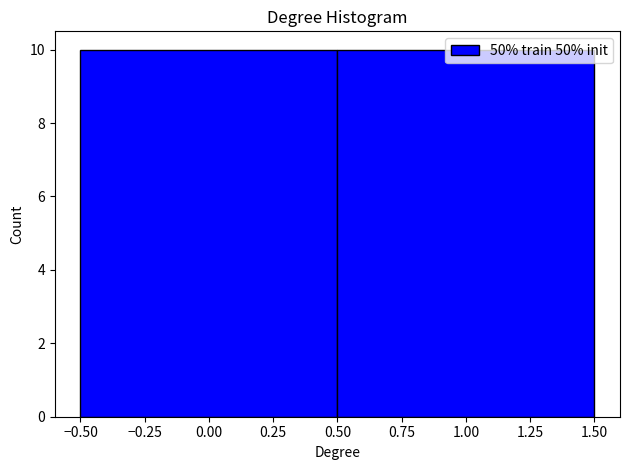

Reading left to right, transcribe this chart: for each bar, give the range it covers on the x-axis and its height. The values are not printed on the chart, so give them approximately, as read against the axis.

-0.50 to 0.50: 10
0.50 to 1.50: 10